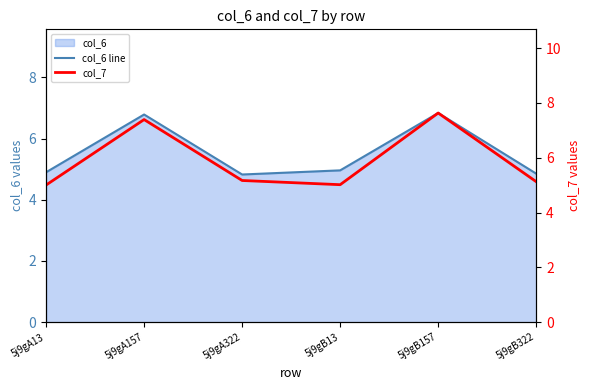

True or false: col_7 and col_6 line intersect in this chart.

False